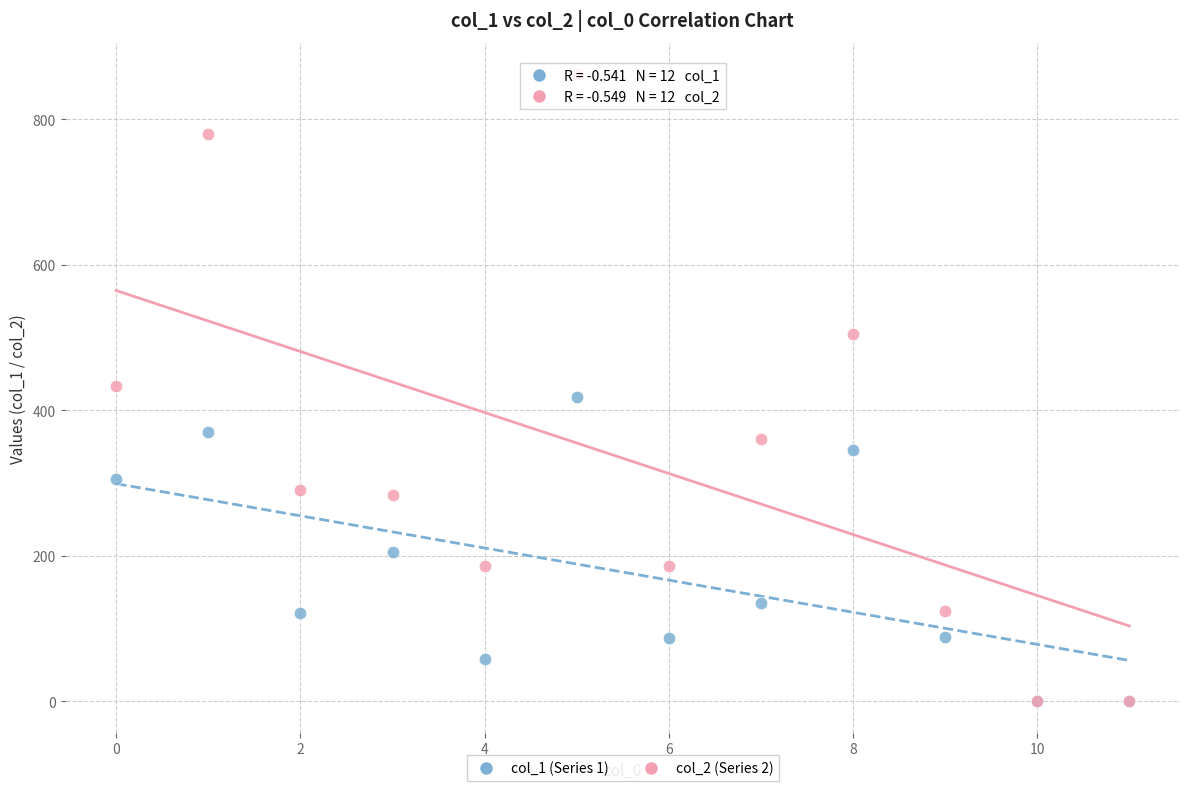

What are all the series names shown in the legend?

col_1 (Series 1), col_2 (Series 2)